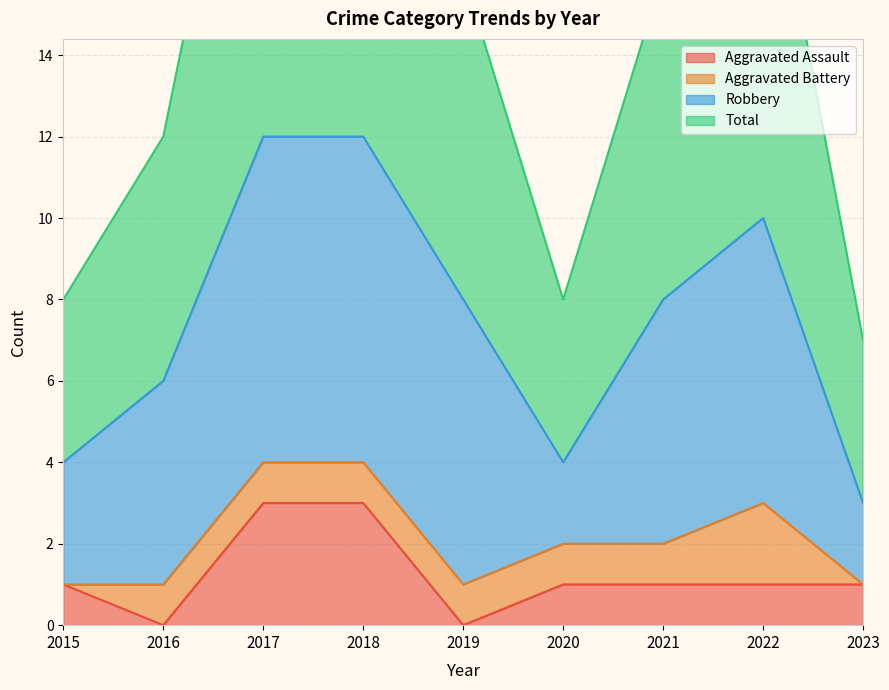

What is the highest value of the Aggravated Assault series?

3